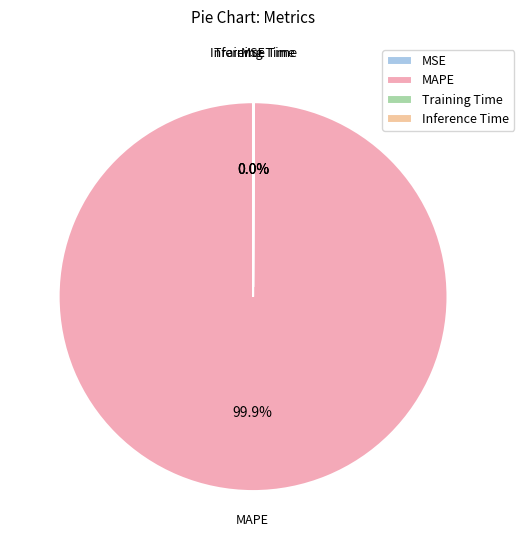

Which category has the biggest portion of the pie?

MAPE